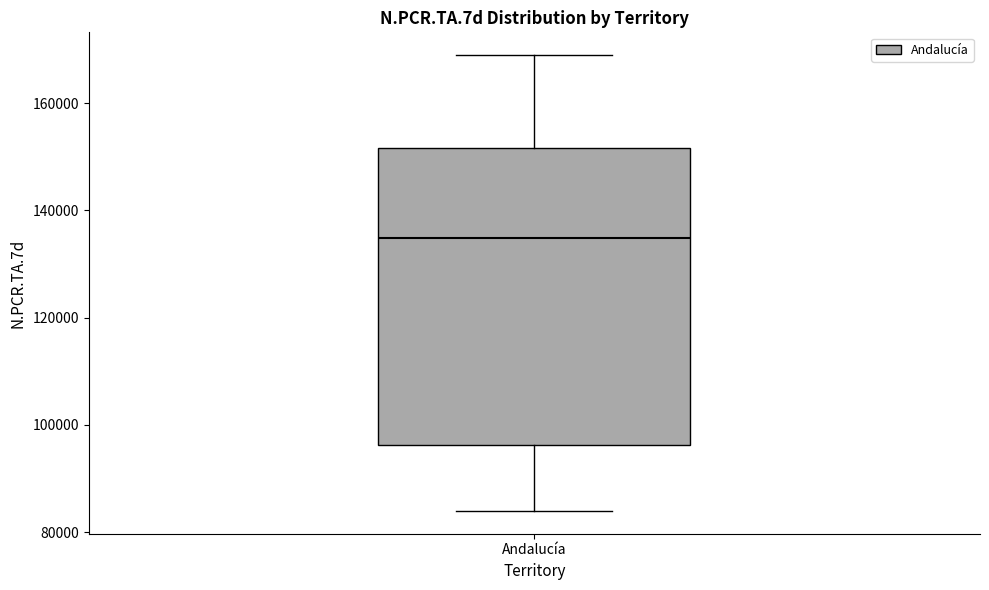

Transcribe this box plot: give where the median line is, the range the box spans, and where the two whiskers end, as read against the y-axis. The values are not printed on the chart, so give them approximately, as read against the axis.

median 134000, box 96000 to 152000, whiskers 84000 to 168000